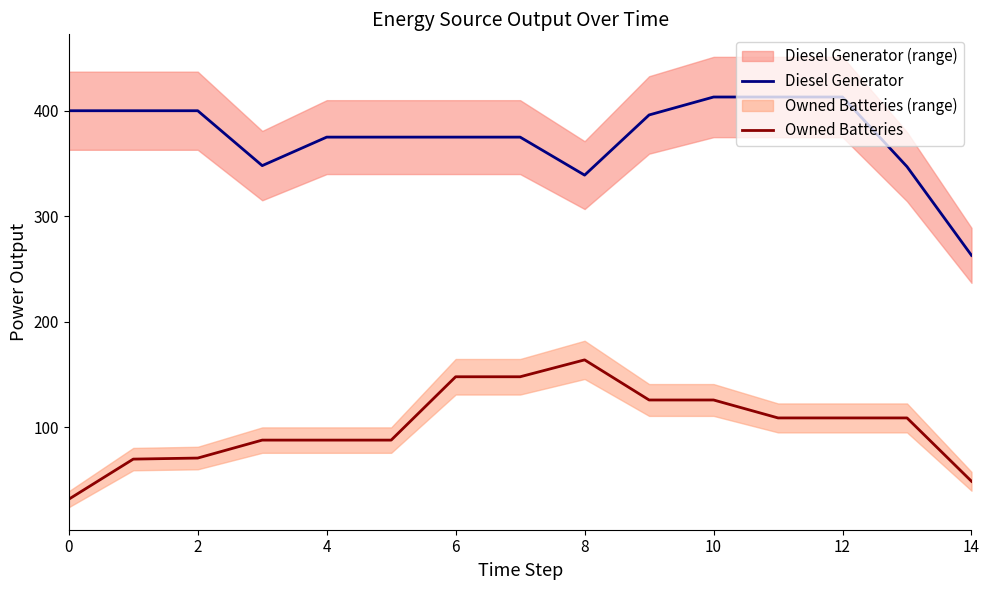

Which category has the highest value in the Owned Batteries series?

8